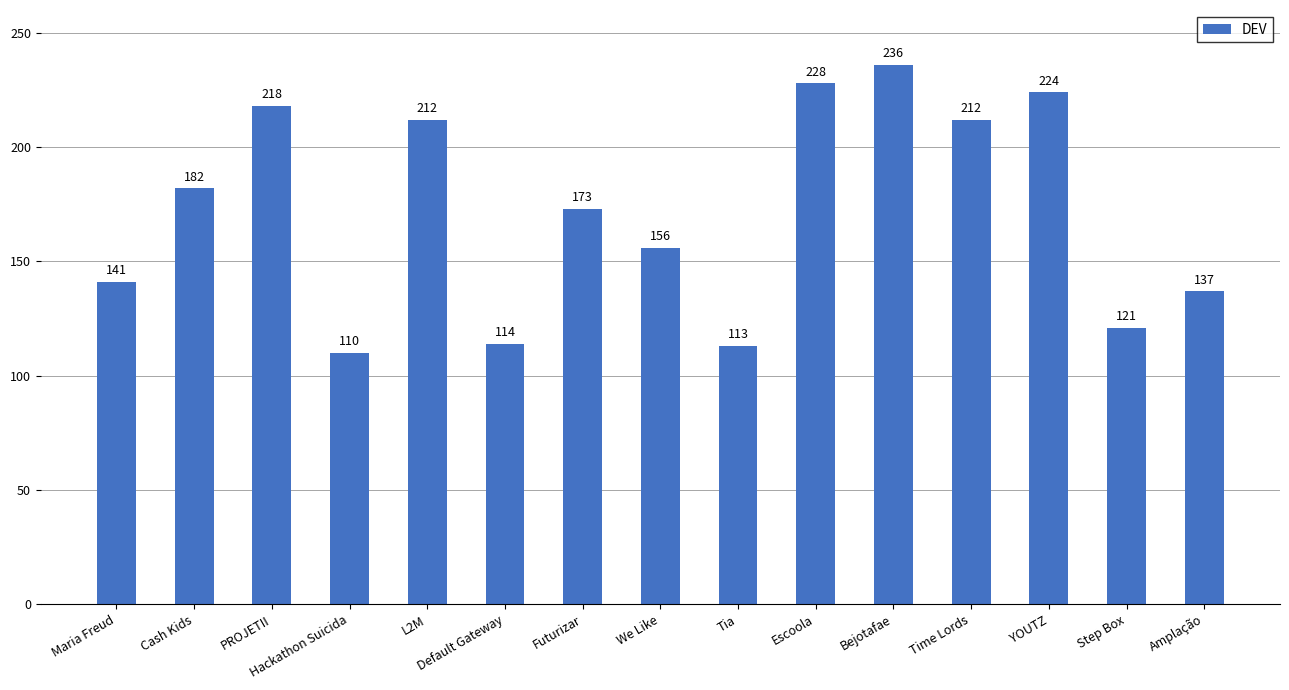

The chart shows a value of 182 at Cash Kids. True or false?

True